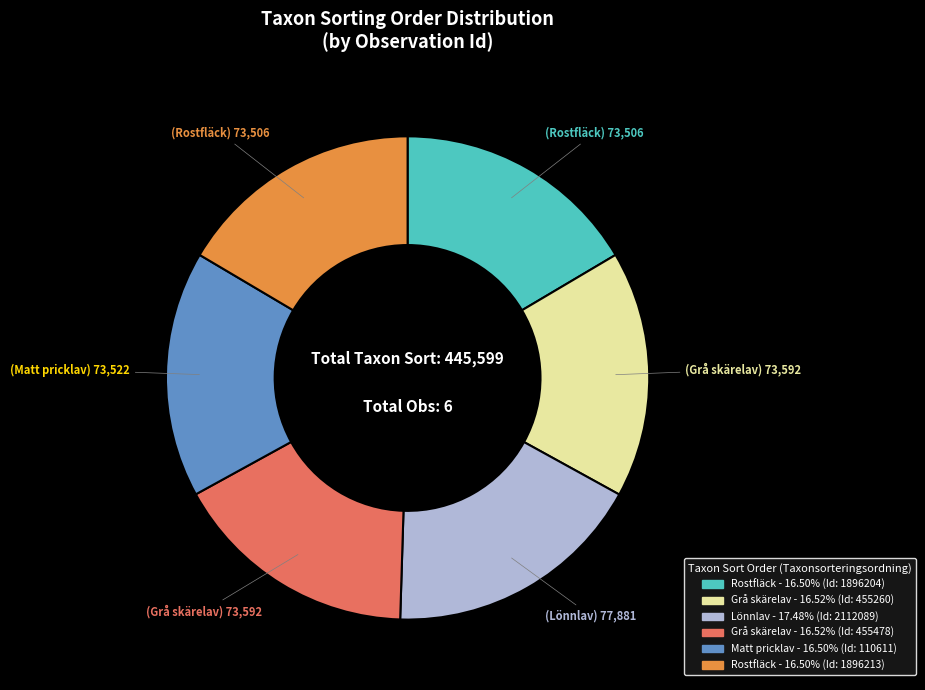

Is there a majority slice in this chart?

No